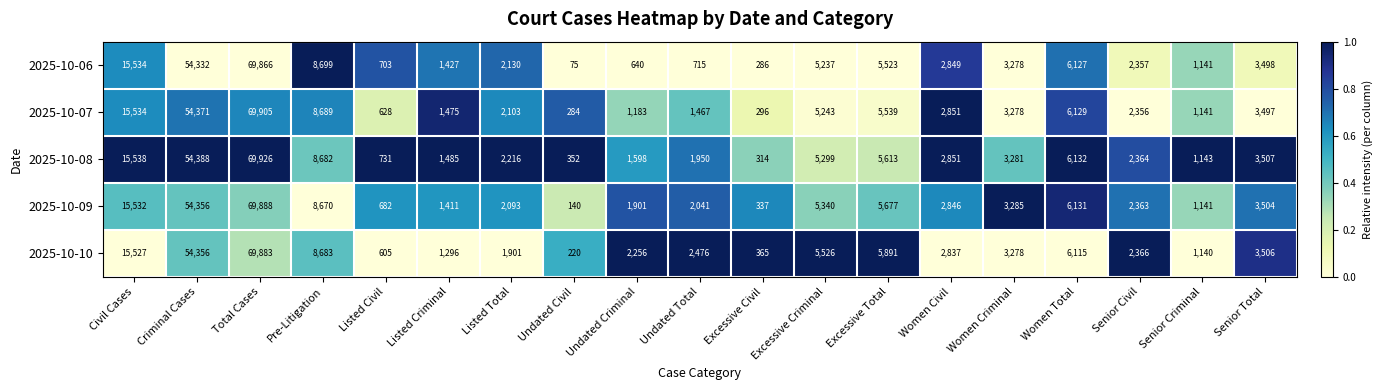

Is it true that 2025-10-07 equals 2251 at Women Total?

False